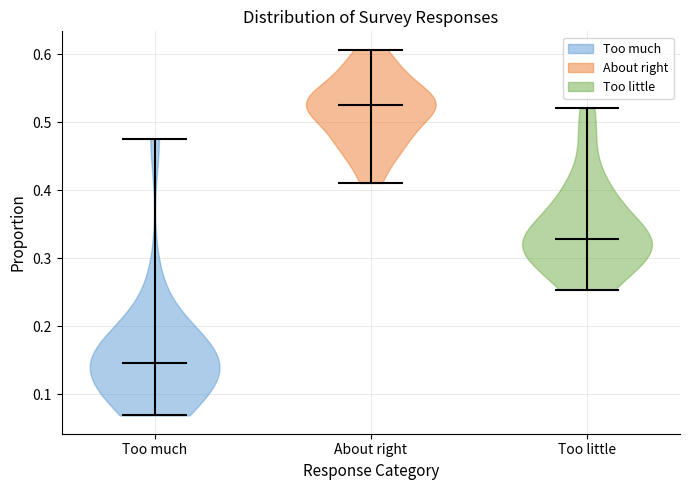

Which violin has the lowest median line?

Too much